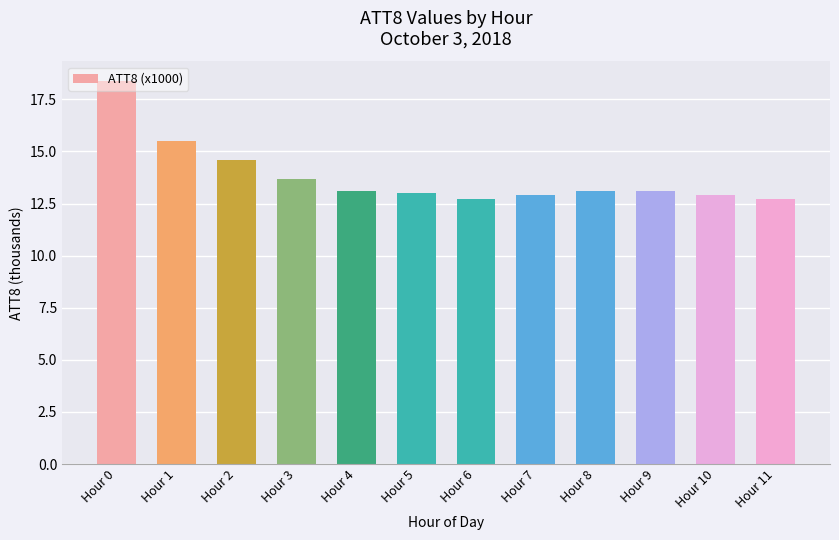

Approximately how many times larger is the value at Hour 9 compared to Hour 10?

1.0